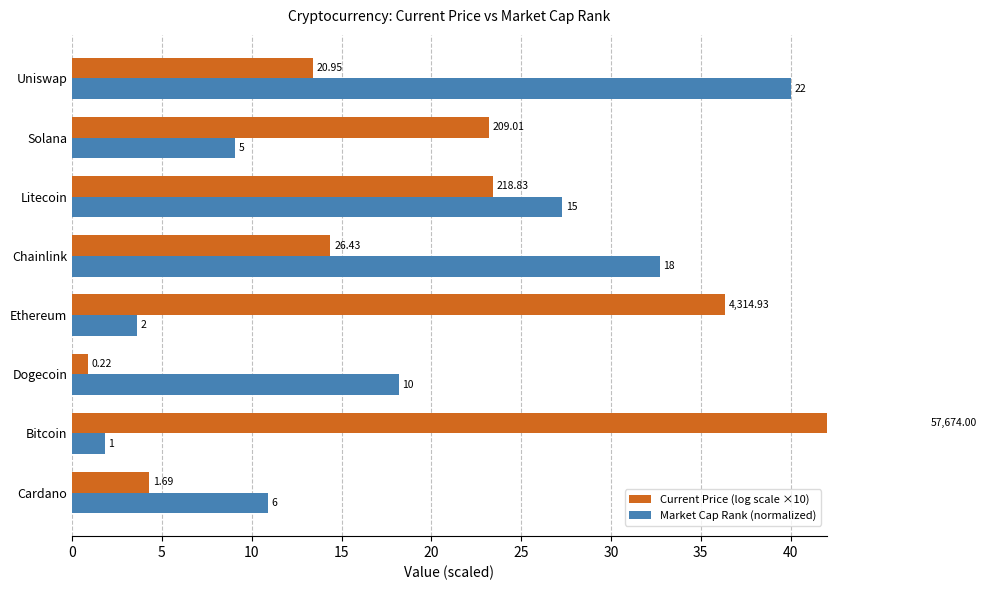

Rank the series by their average value, from lowest to highest.

Market Cap Rank (normalized), Current Price (log scale ×10)